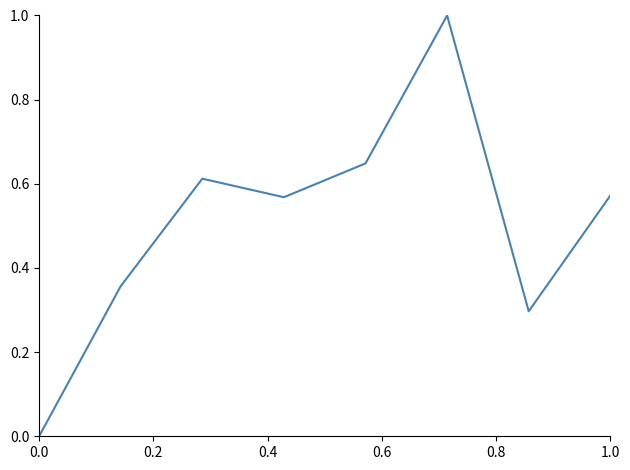

True or false: there are more than 1 points higher than both neighbors.

True